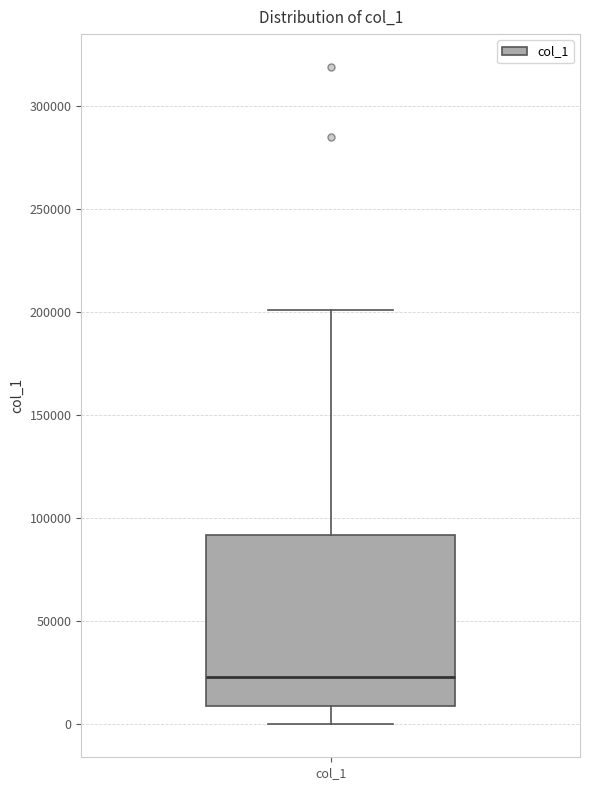

Transcribe this box plot: give where the median line is, the range the box spans, and where the two whiskers end, as read against the y-axis. The values are not printed on the chart, so give them approximately, as read against the axis.

median 25000, box 10000 to 90000, whiskers 0 to 200000